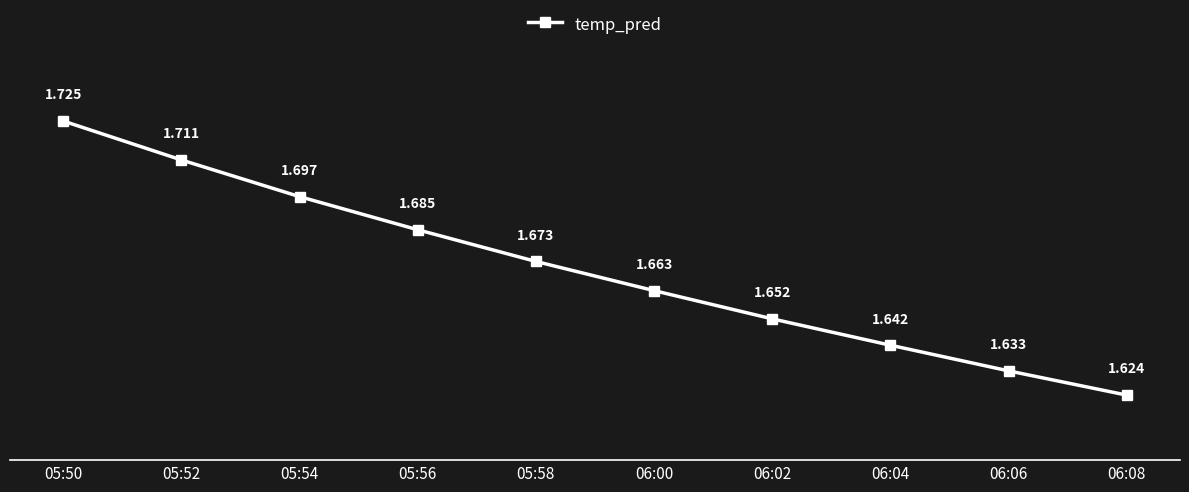

List the labels in order of value, largest first.

05:50, 05:52, 05:54, 05:56, 05:58, 06:00, 06:02, 06:04, 06:06, 06:08